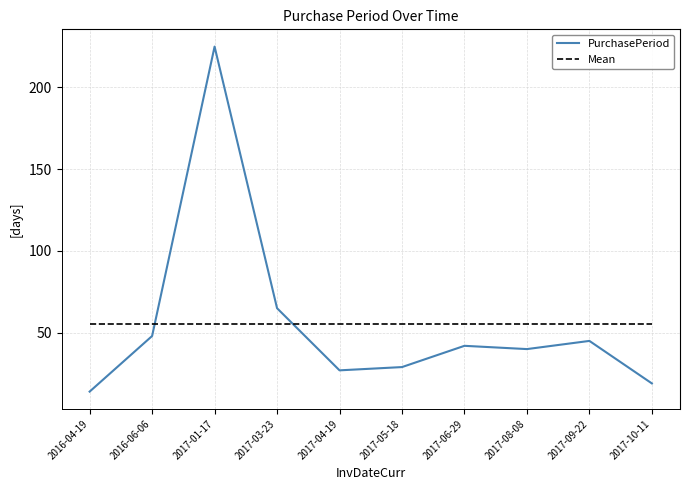

List the series in order of their peak value, highest first.

PurchasePeriod, Mean